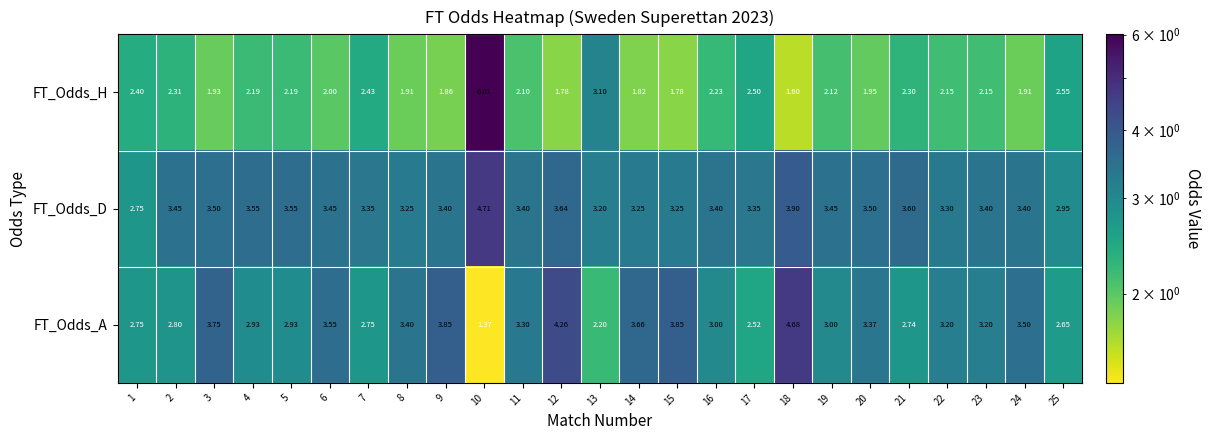

Rank the series by their average value, from lowest to highest.

FT_Odds_H, FT_Odds_A, FT_Odds_D